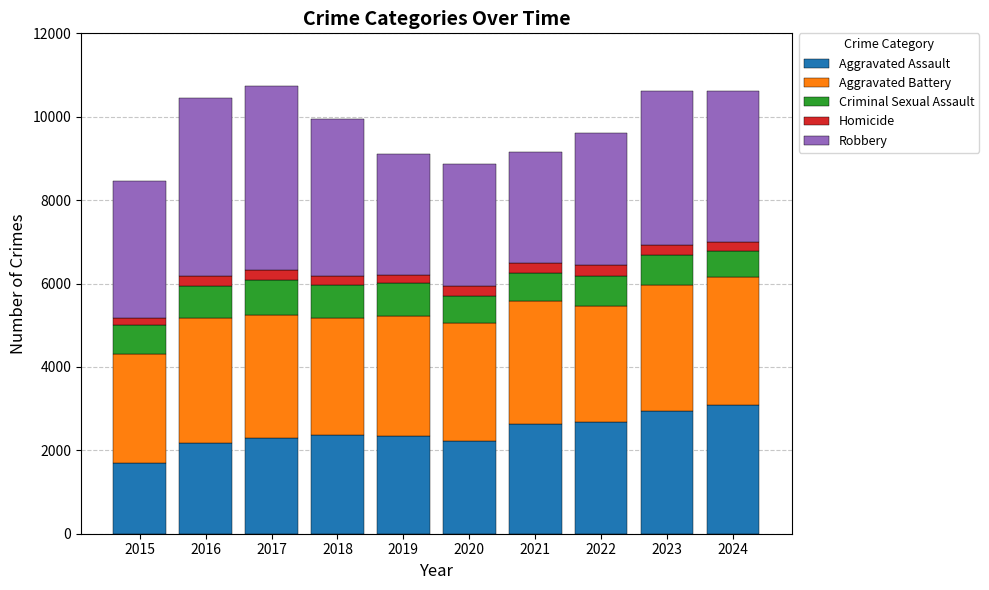

What is the maximum value for Aggravated Assault?

3096